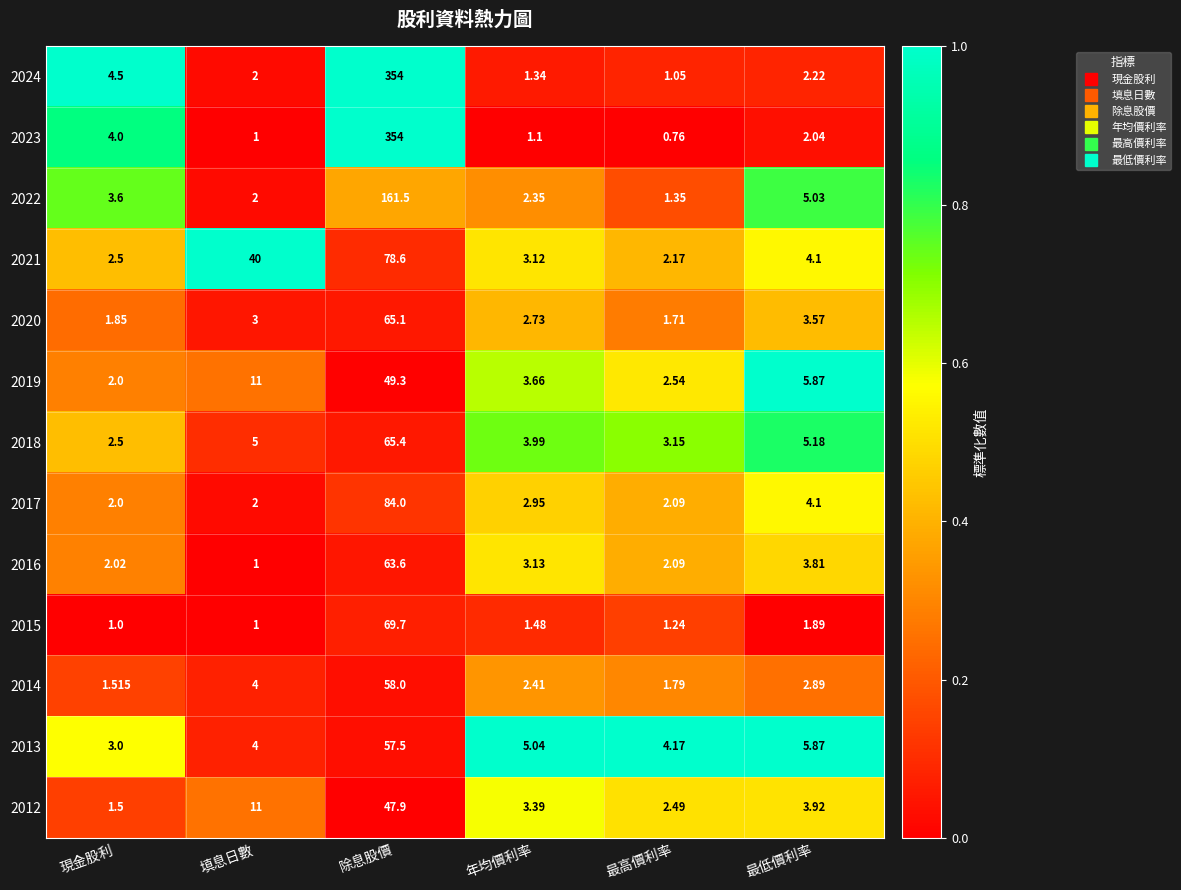

List the labels in order of 2020 value, smallest first.

最高價利率, 現金股利, 年均價利率, 填息日數, 最低價利率, 除息股價